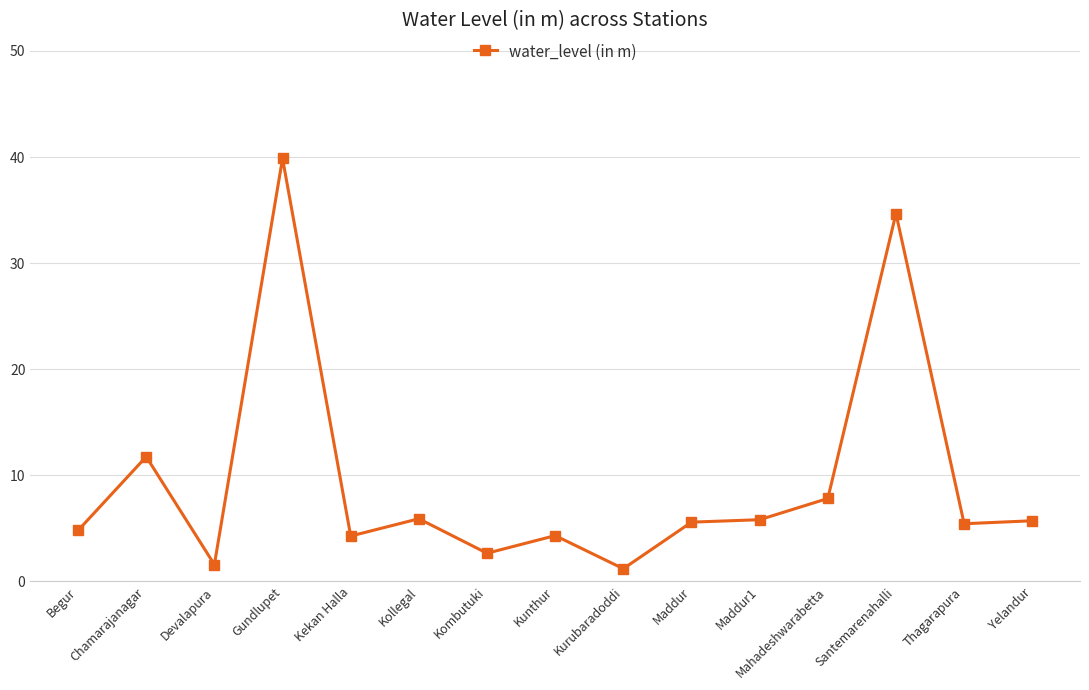

How many lines are shown in the chart?

1